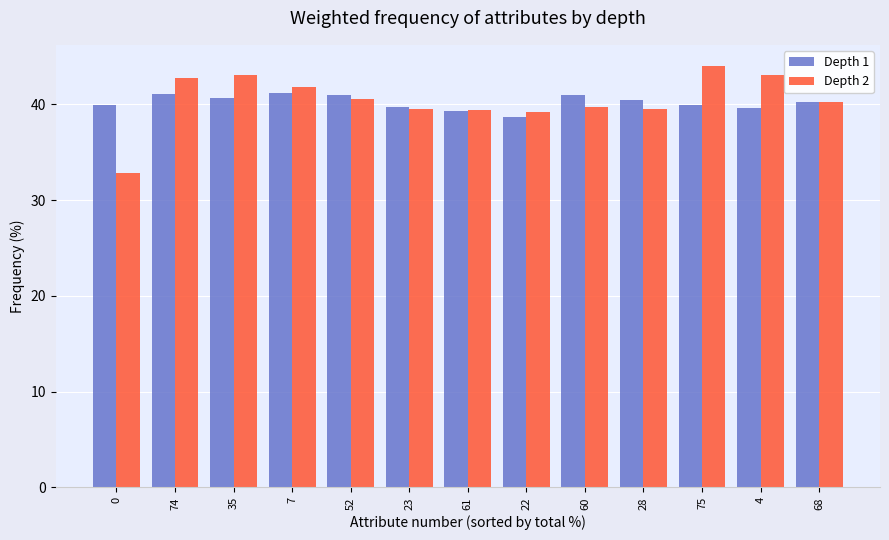

How many bars are there in each group?

2